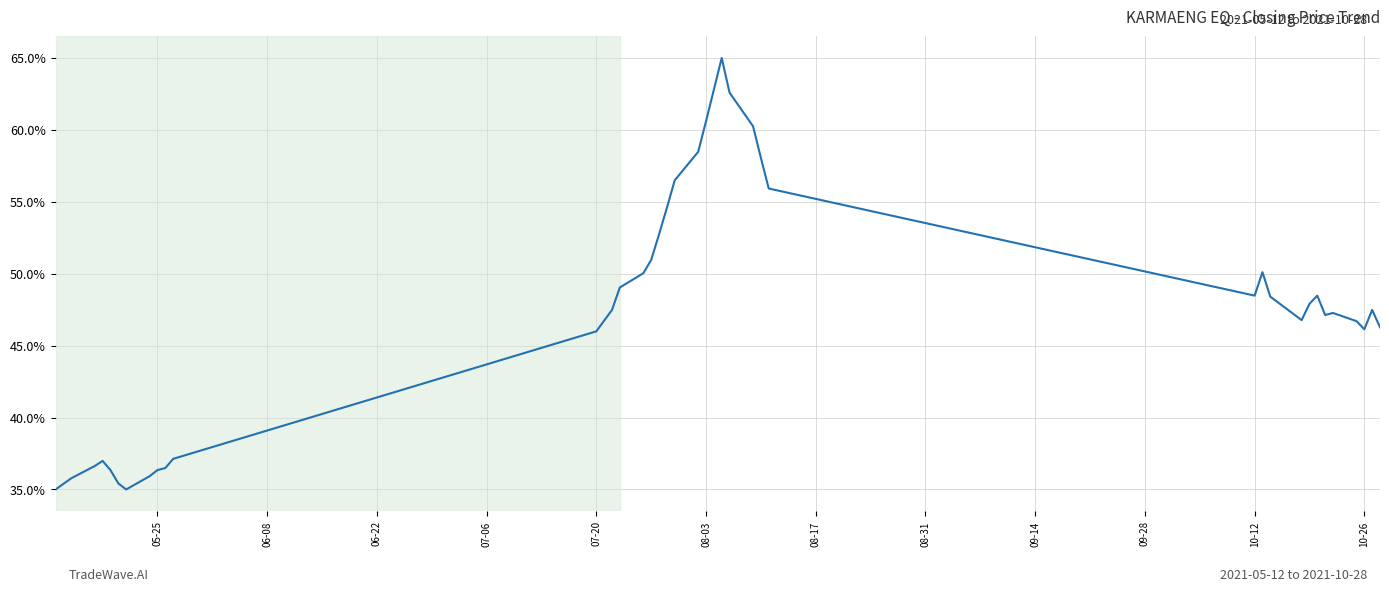

What is the maximum value shown in the chart?

65.0